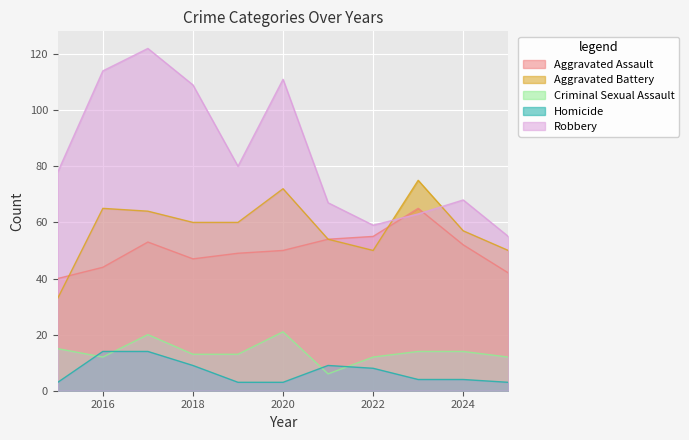

What is the greatest value displayed?

122